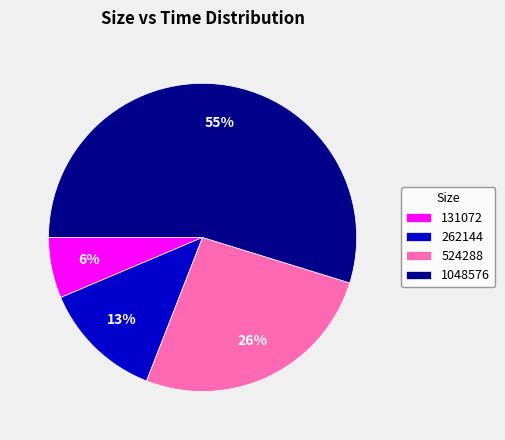

Does 1048576 account for over 50% of the chart?

Yes